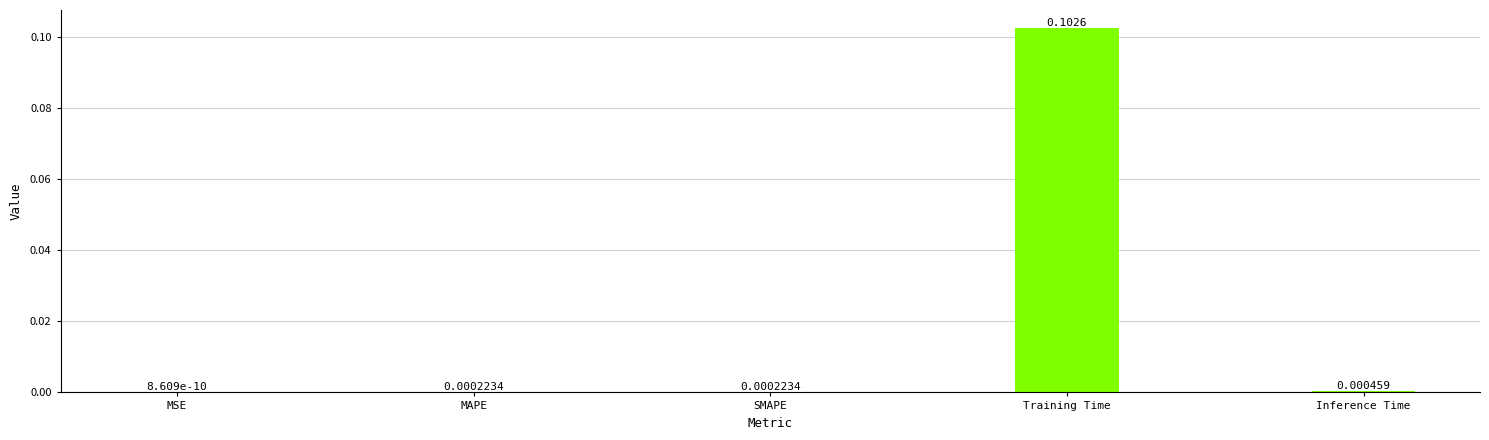

Where is the data nearest to the value 0?

MSE